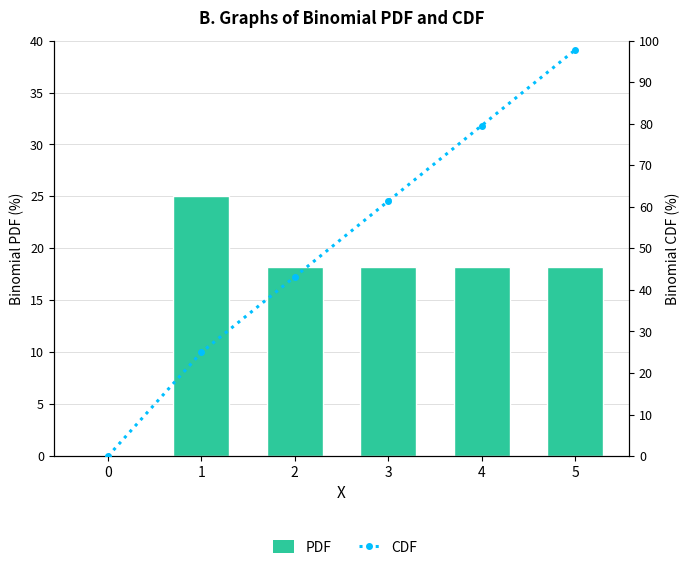

The PDF series shows 10.5 at 3. True or false?

False